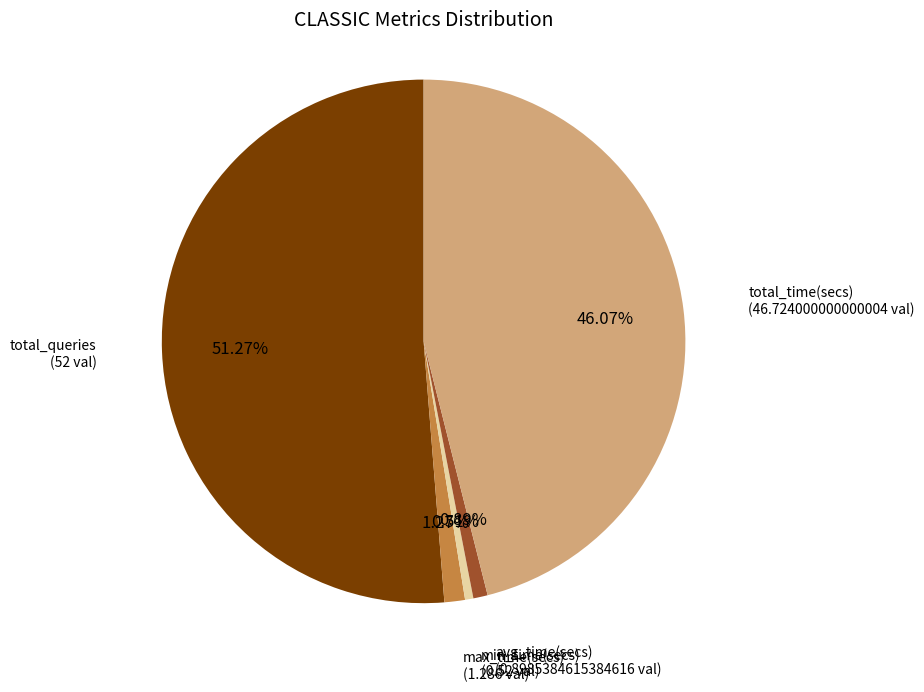

To the nearest percent, what is the average slice percentage?

20%